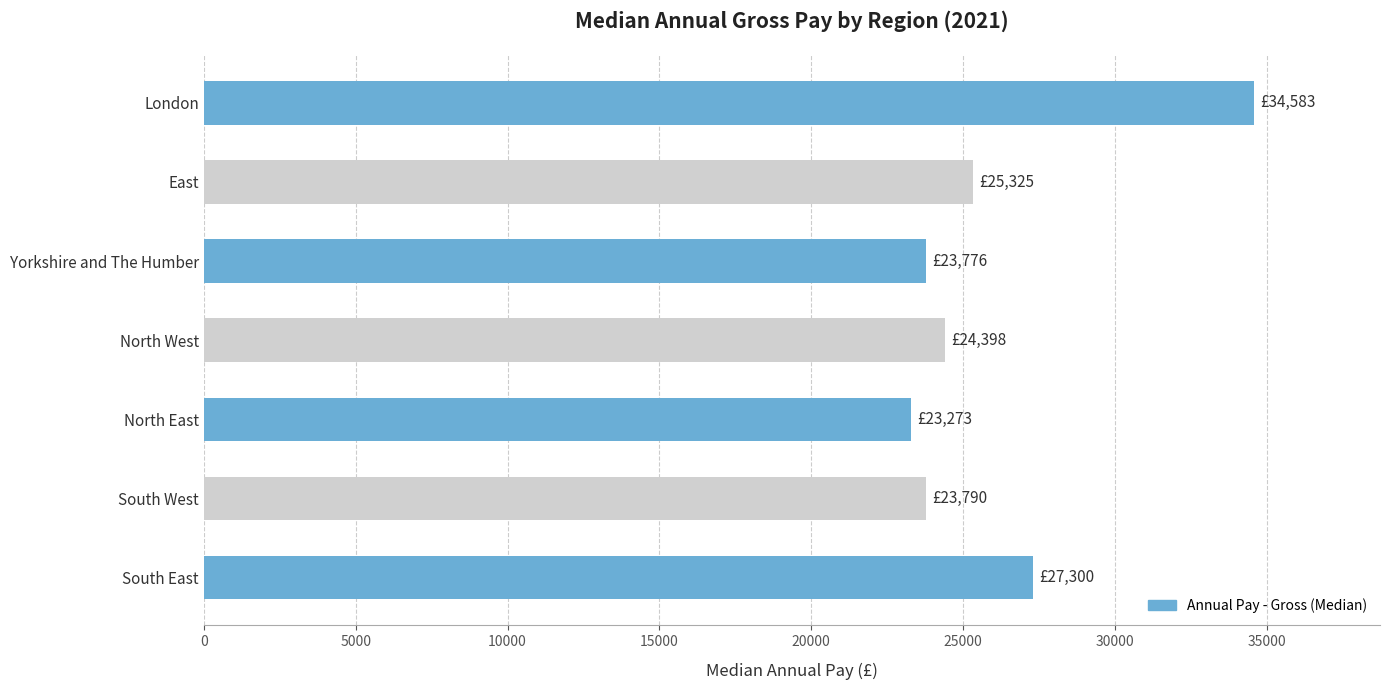

How many values are below 24398?

3